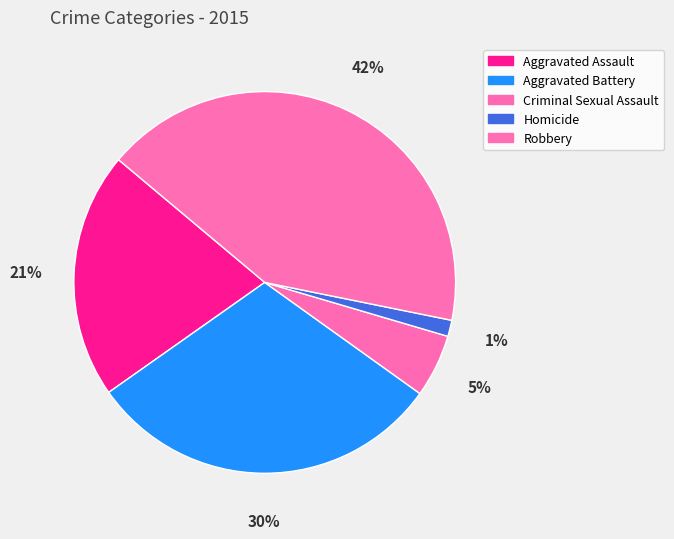

To the nearest percent, what is the average slice percentage?

20%